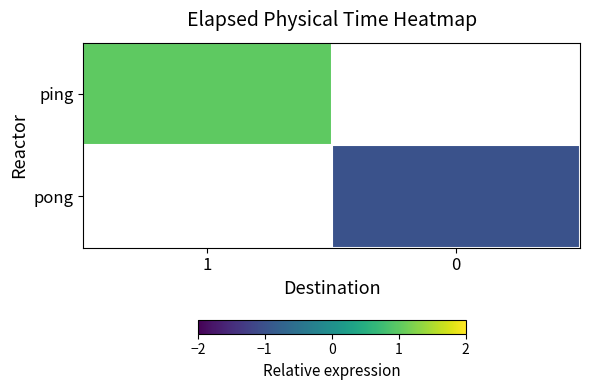

At 1, list the series in order from largest to smallest.

ping, pong